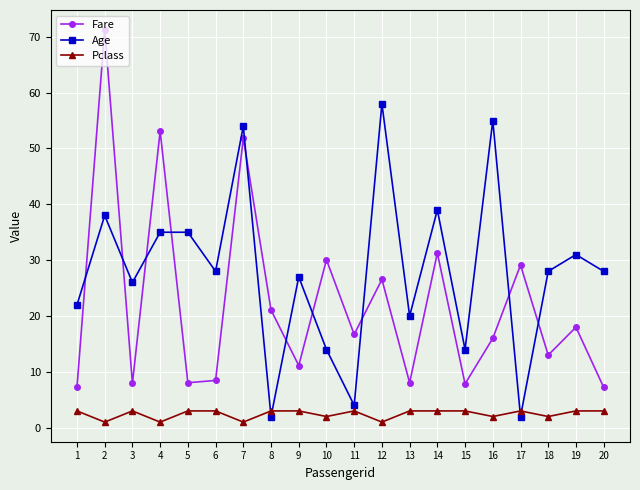

How many lines are shown in the chart?

3